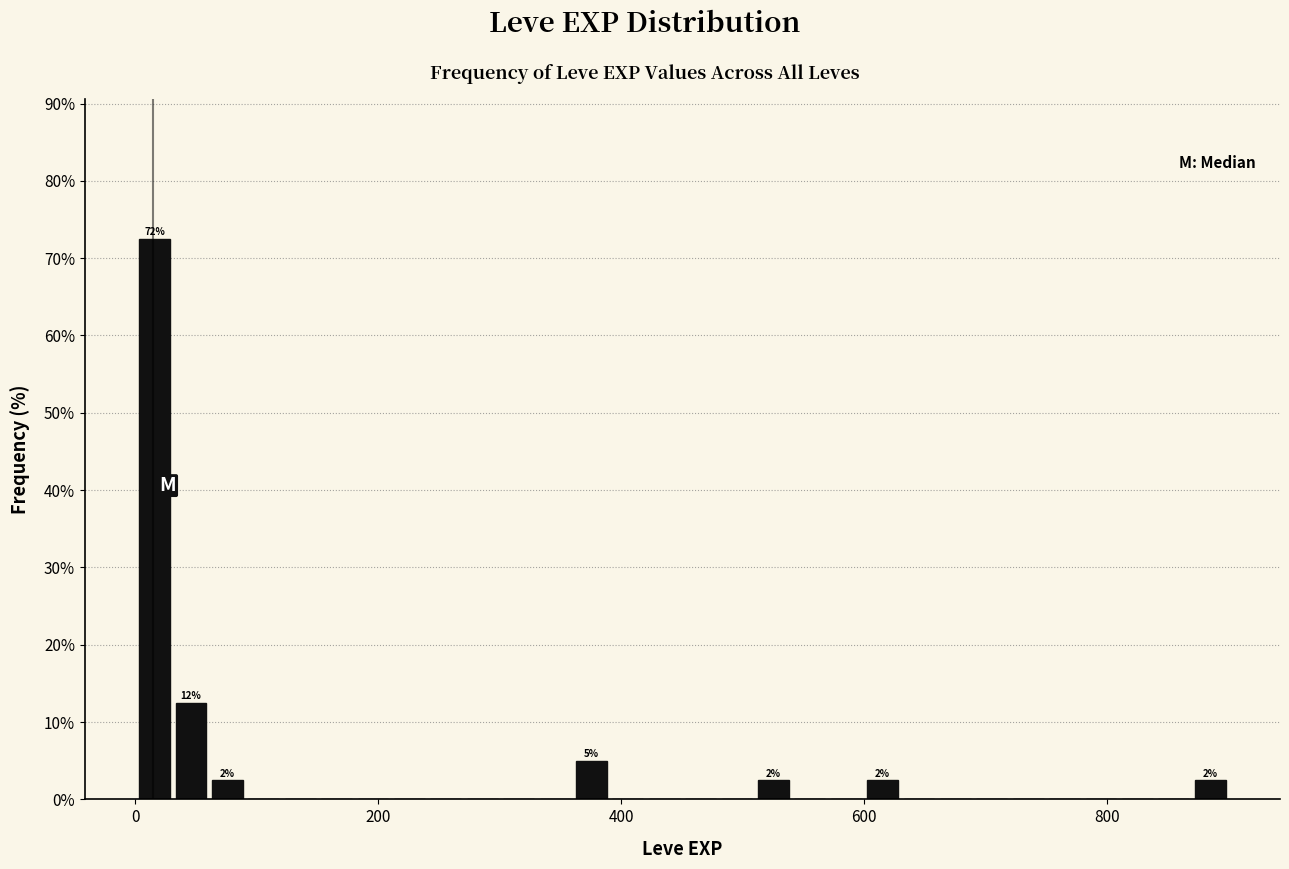

Read against the x-axis, roughly where is the centre of the tallest bar?

20